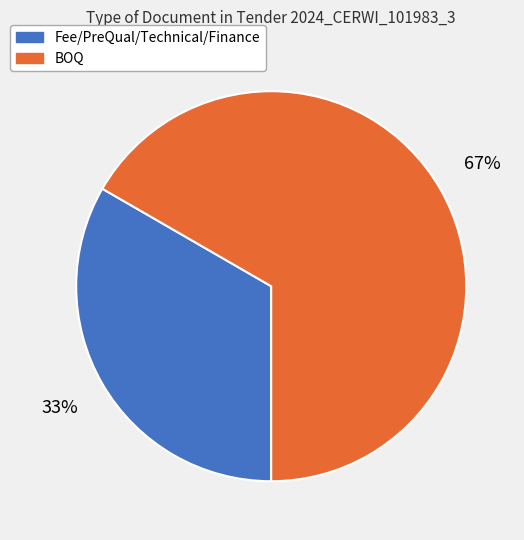

Count the number of slices in the pie.

2